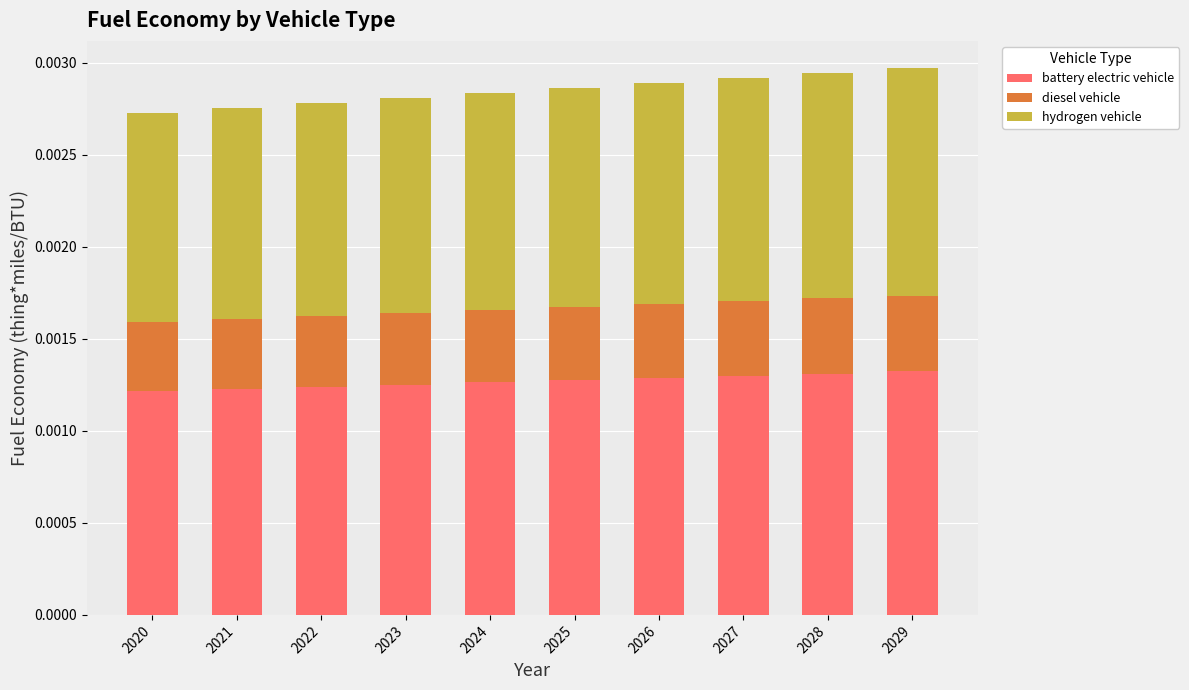

What are all the series names shown in the legend?

battery electric vehicle, diesel vehicle, hydrogen vehicle